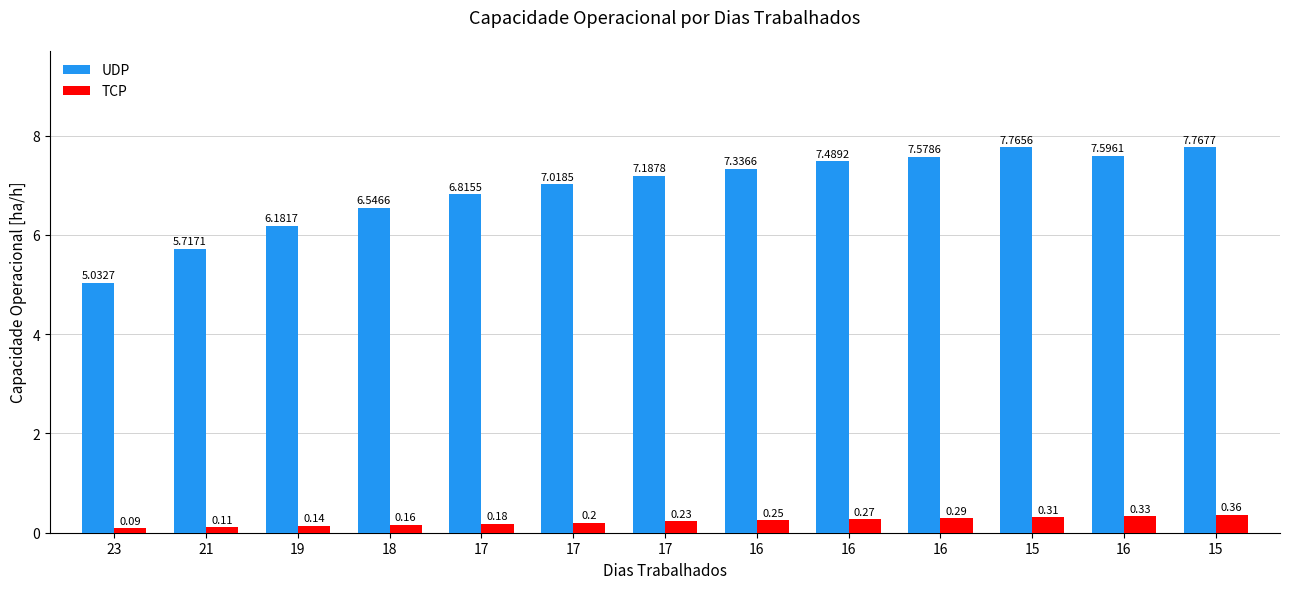

Where is UDP nearest to the value 6?

19